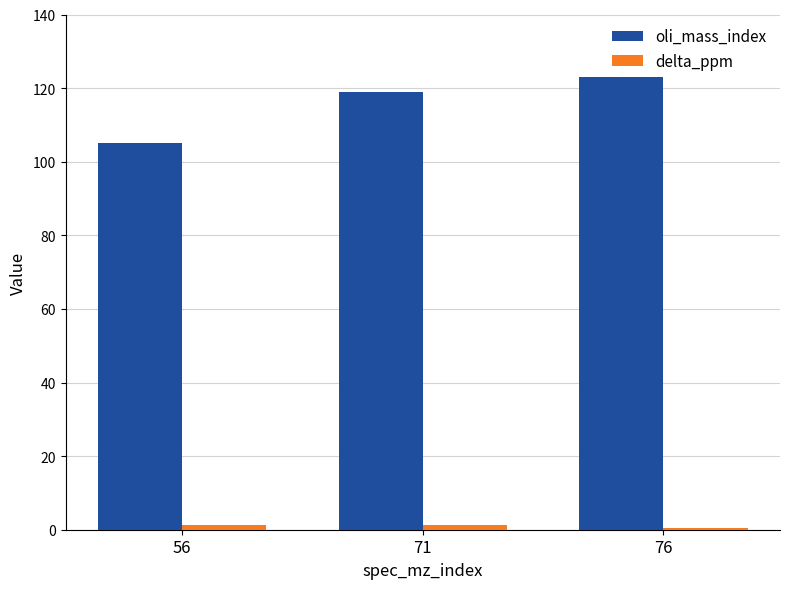

What is the sum of all oli_mass_index values?

347.0